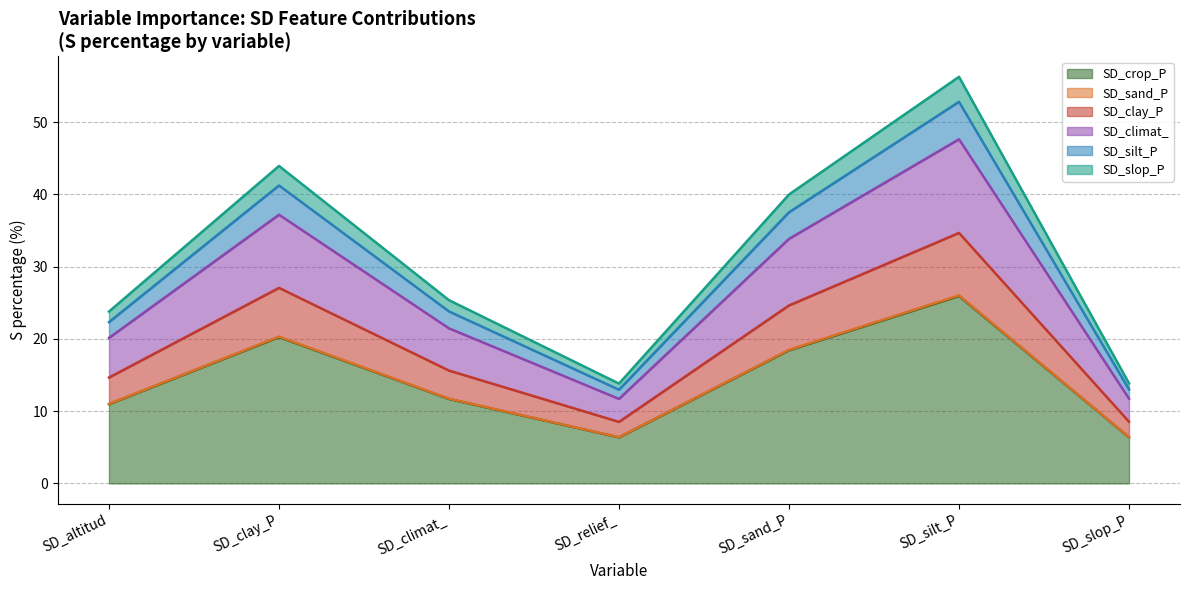

Between SD_silt_P and SD_relief_, which is larger?

SD_silt_P